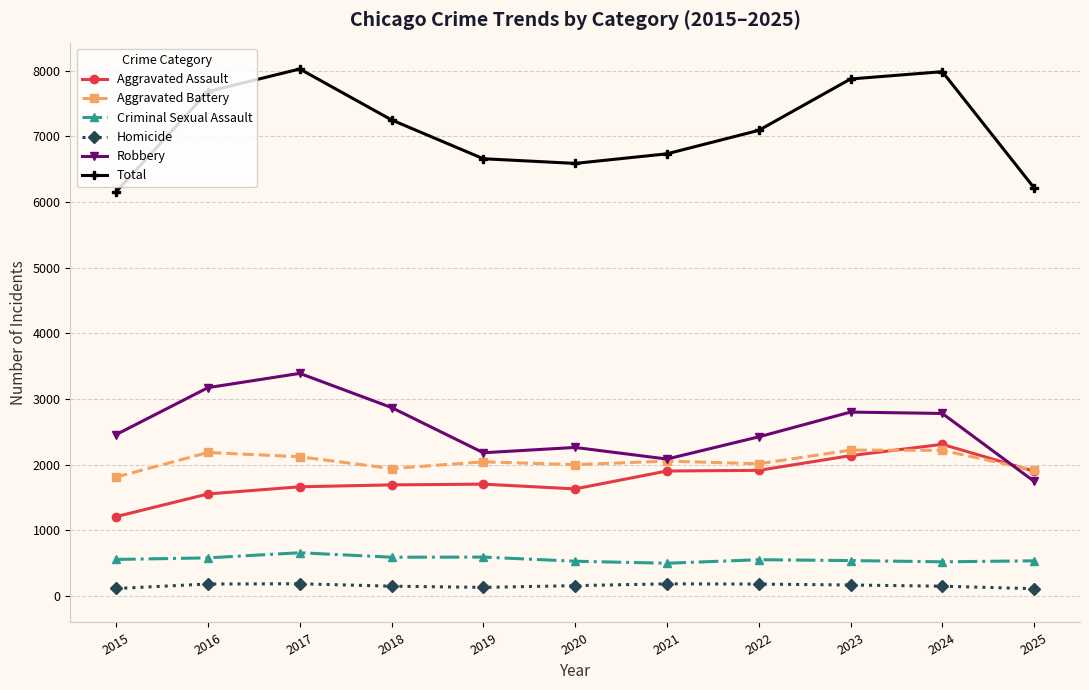

What is the sum of the Total values at 2024 and 2025?

14196